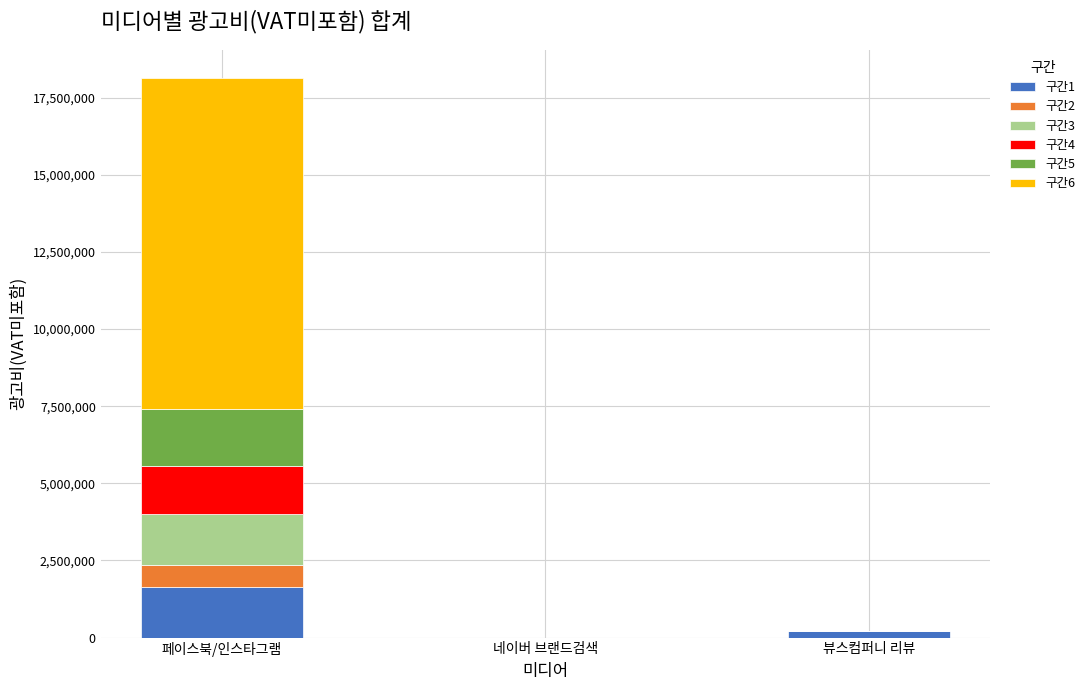

Which category has the highest value in the 구간1 series?

페이스북/인스타그램